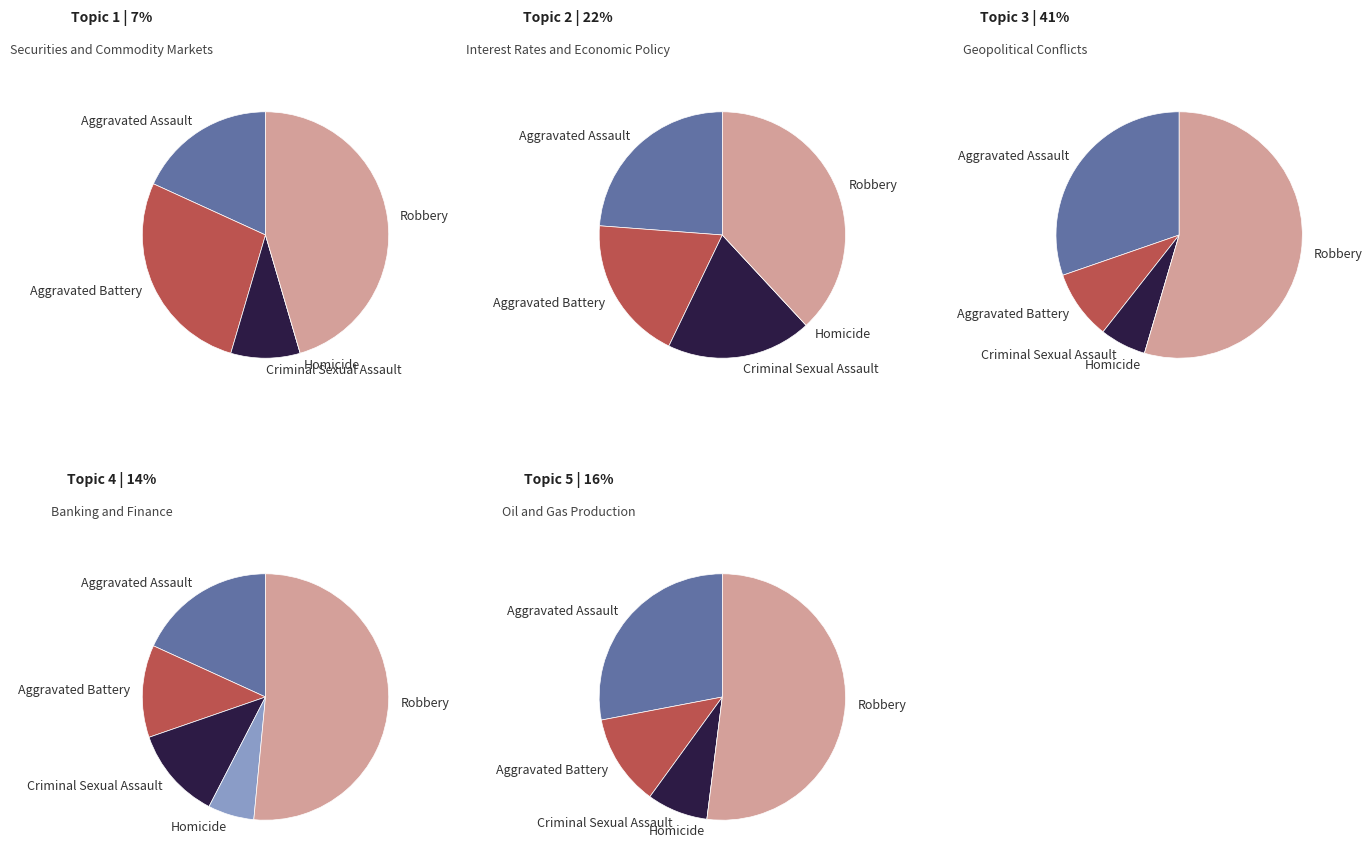

What is the smallest slice in the pie chart?

Homicide